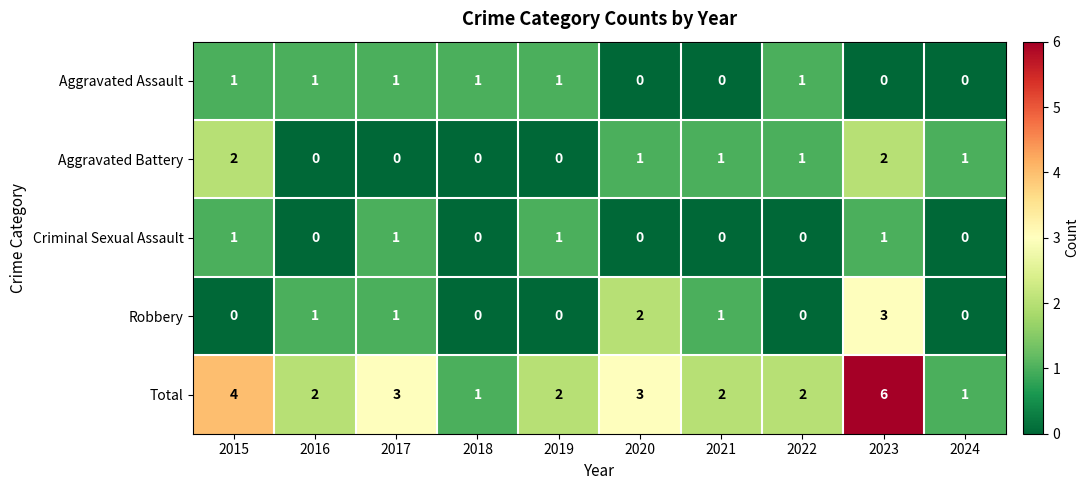

Is it true that Aggravated Battery equals 2 at 2020?

False